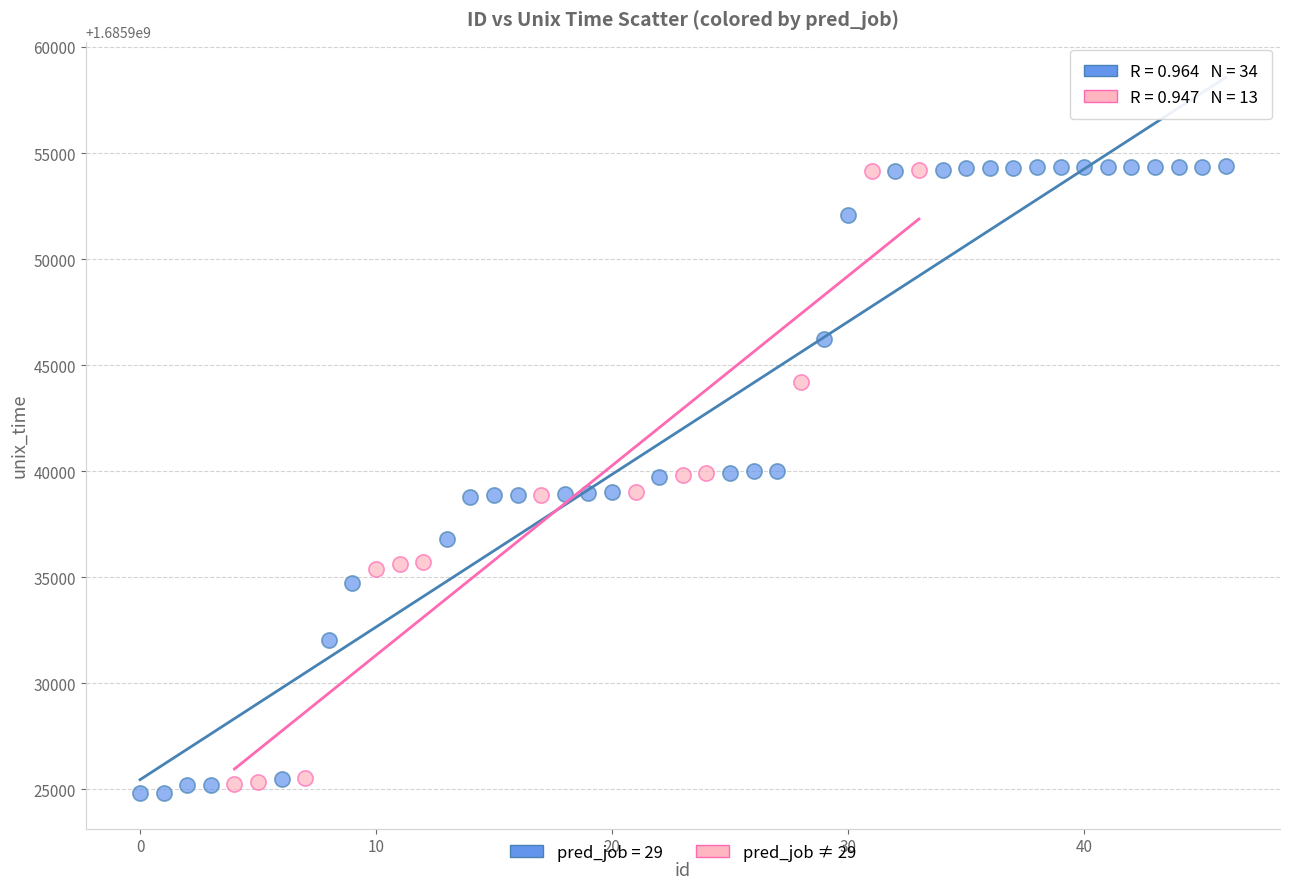

Which series has the largest Y range (max minus min)?

pred_job = 29